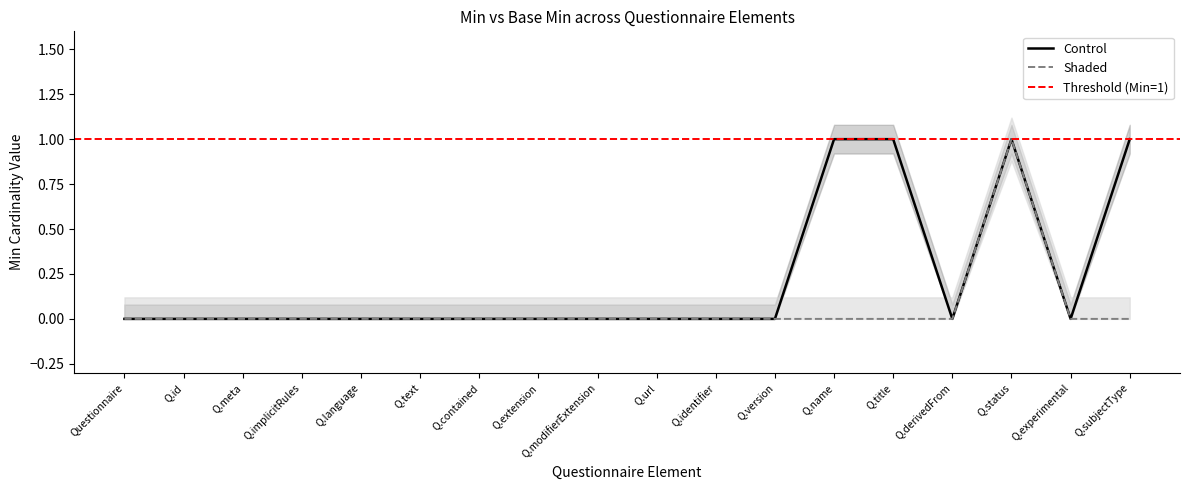

At which label does Control reach its minimum?

Questionnaire